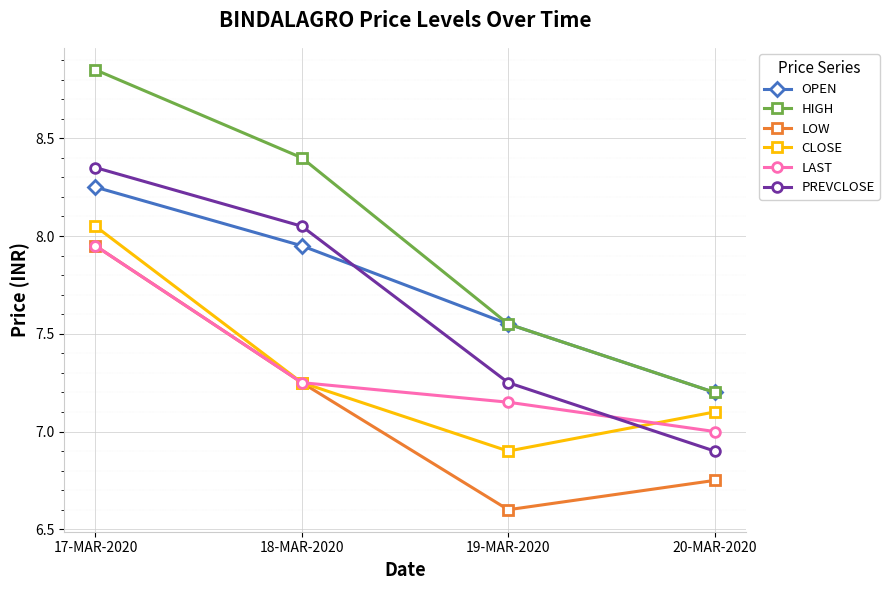

At which label is HIGH closest to 8?

18-MAR-2020